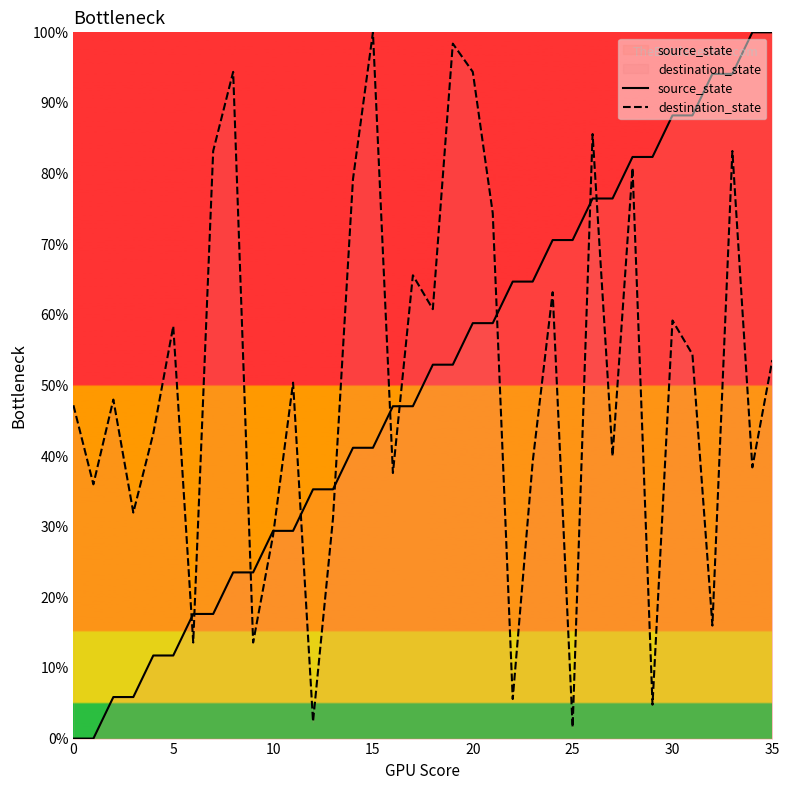

List the series in order of their peak value, highest first.

source_state, destination_state